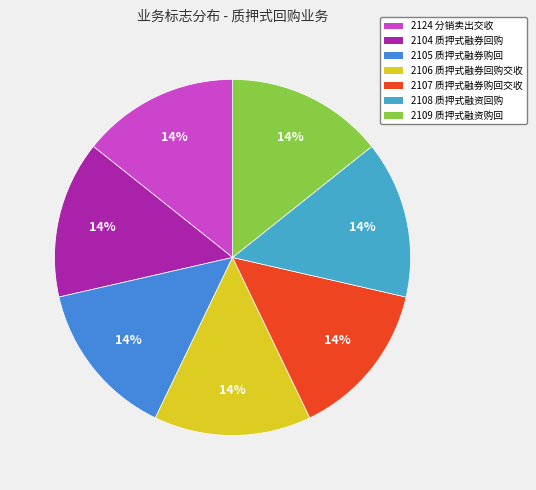

True or false: 2124 分销卖出交收 accounts for 14% of the total.

True